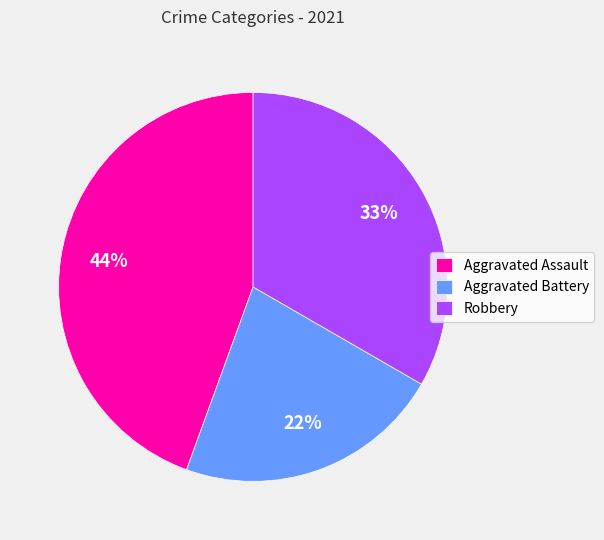

How many segments does this pie chart have?

3